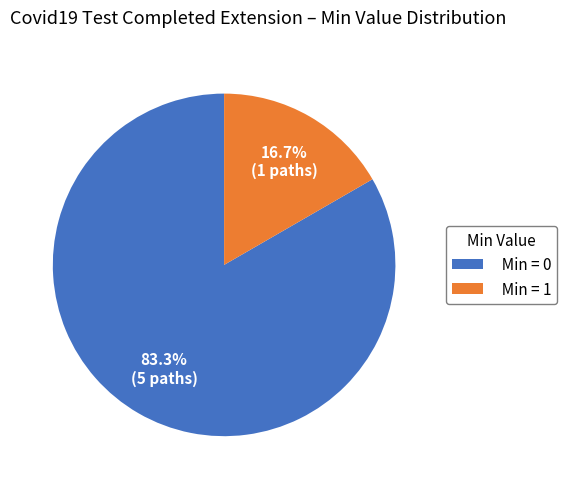

Which slice represents more than half of the pie?

Min = 0